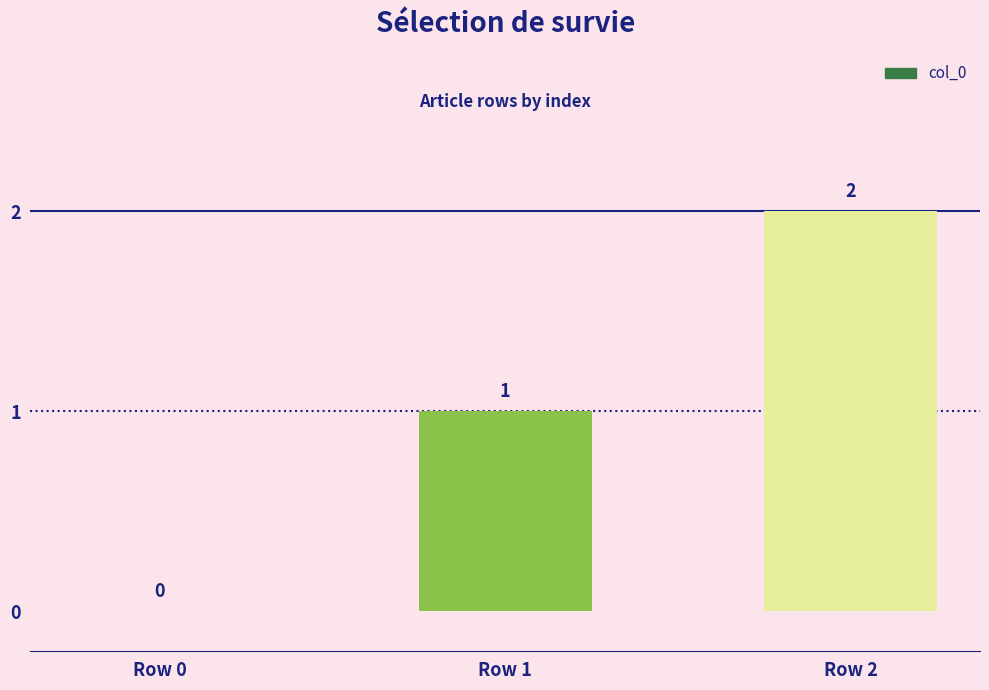

What is the sum of all values?

3